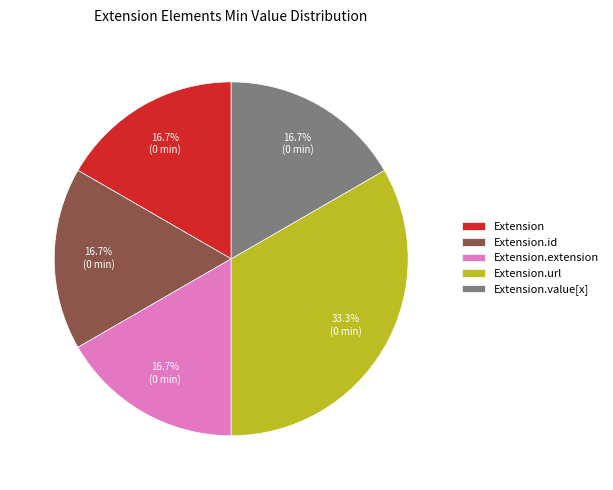

Does Extension.value[x] account for over 50% of the chart?

No